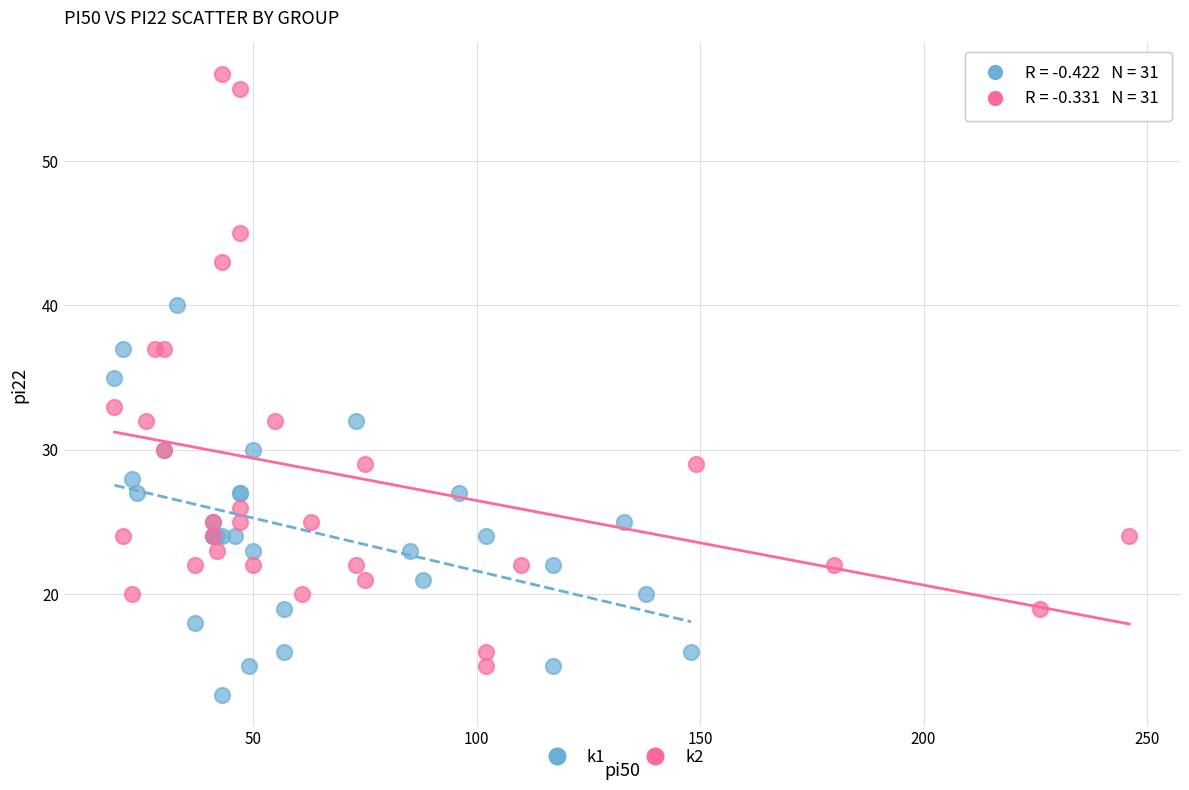

Which series has the largest Y range (max minus min)?

k2